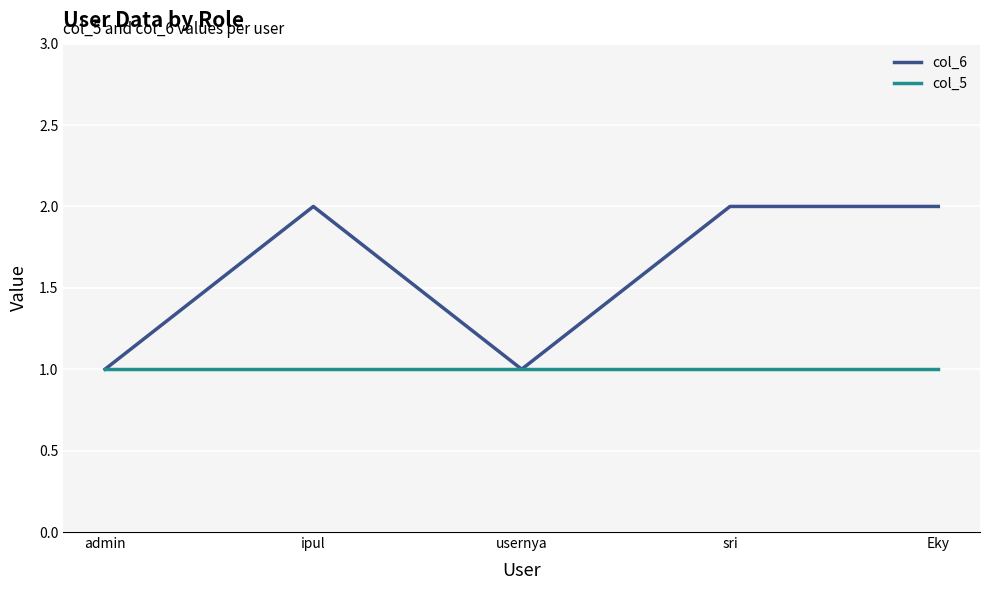

Which series has the largest range (max minus min)?

col_6